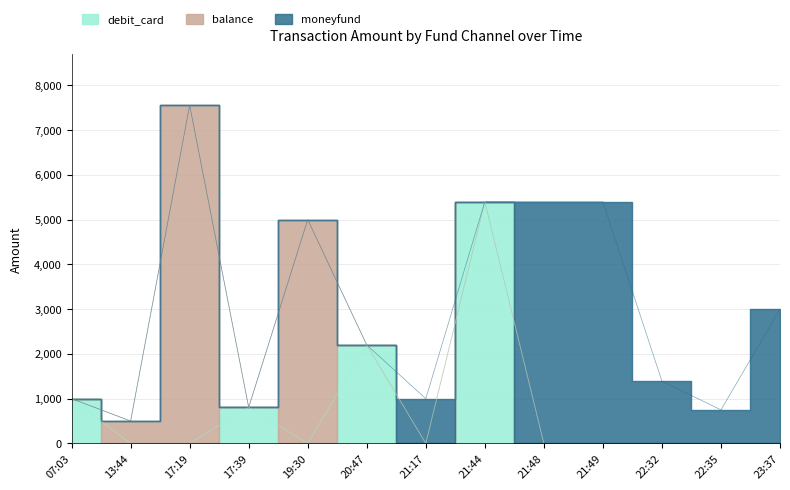

The value of debit_card at 22:35 is 0.0. True or false?

True